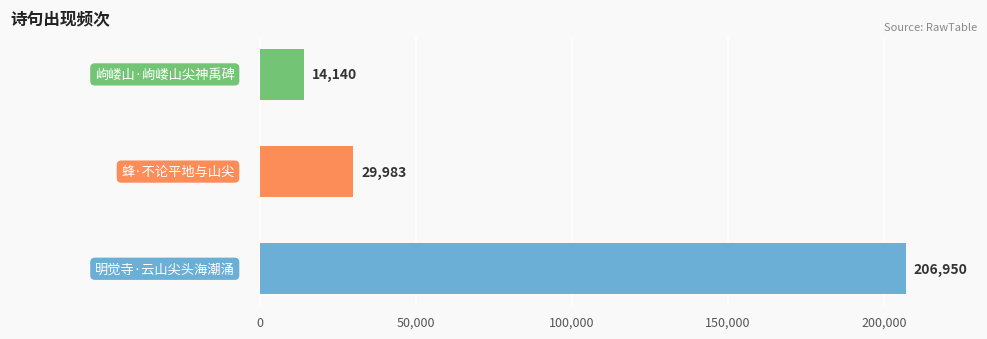

Does the chart contain any negative values?

No